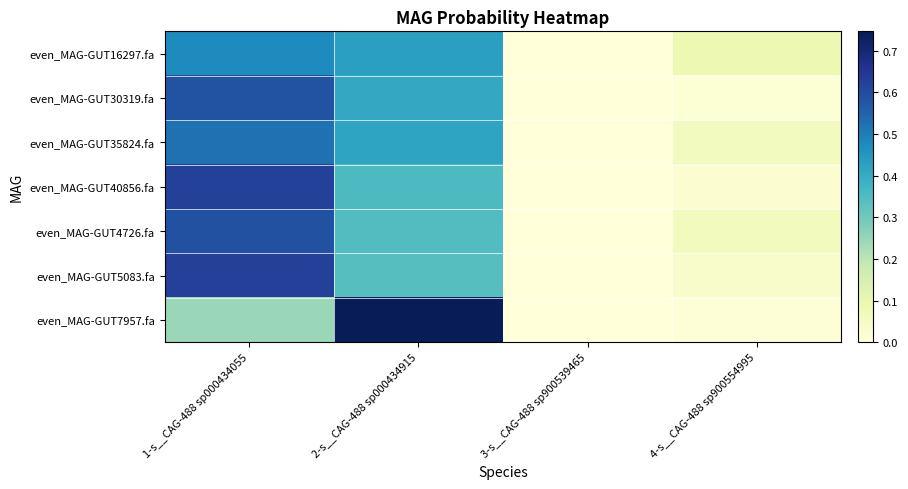

At how many categories does at least one series exceed 0?

4